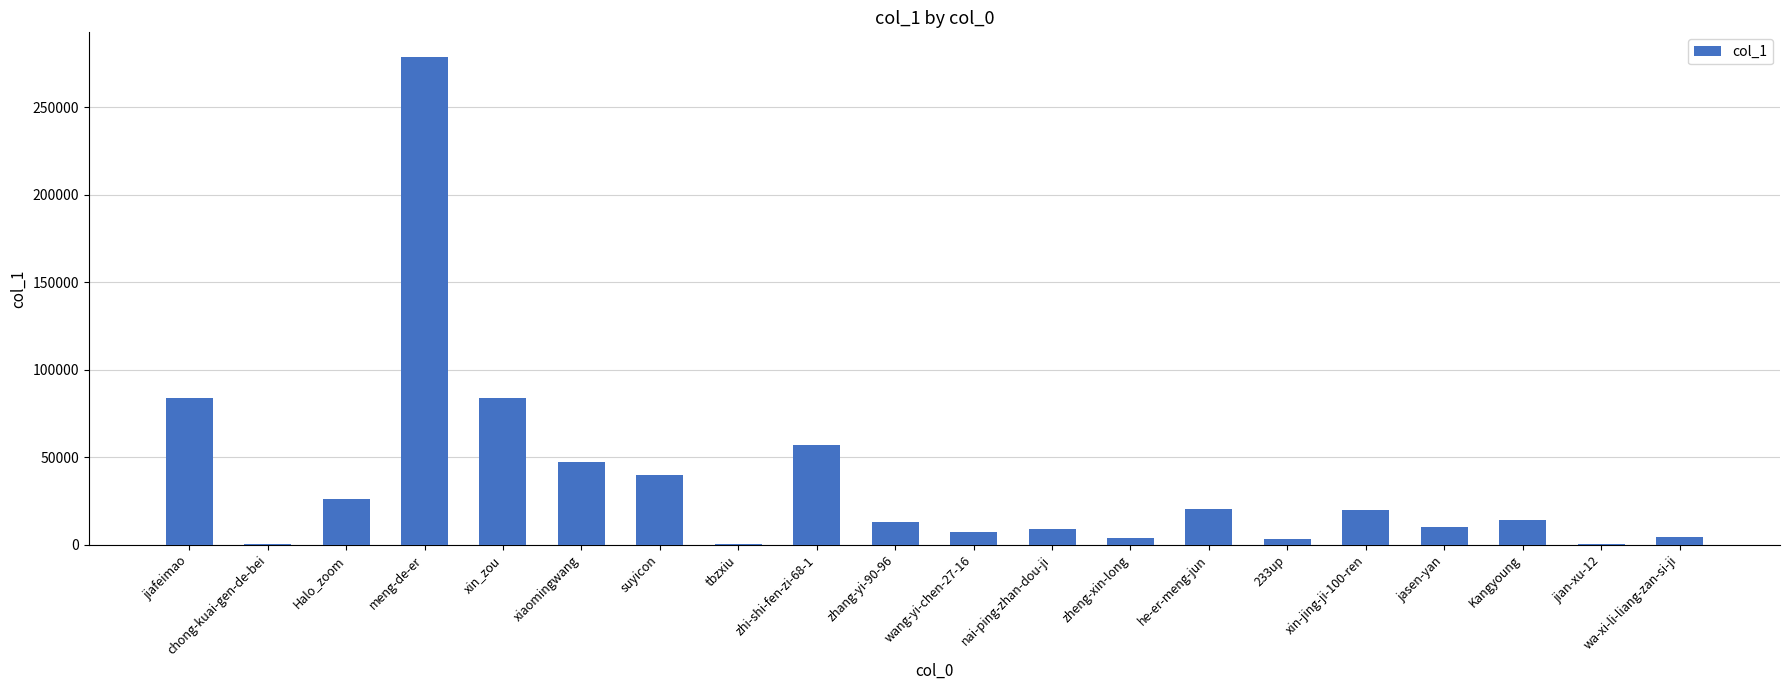

Which category has the highest value across all series?

meng-de-er